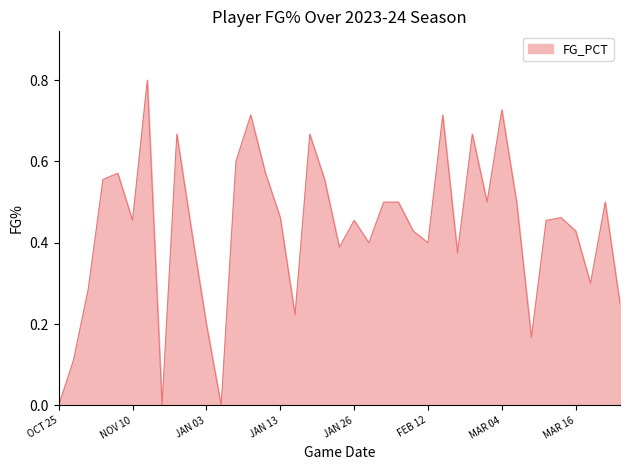

What is the difference between the maximum and minimum values?

0.8